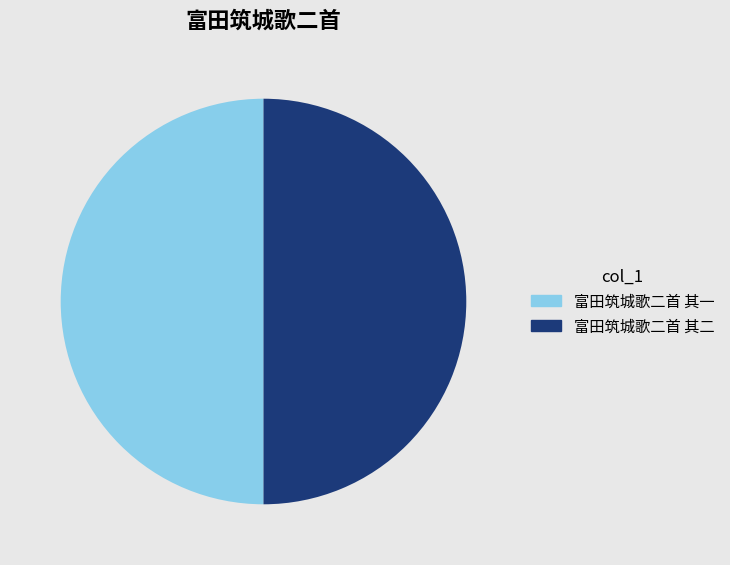

Is it true that 富田筑城歌二首 其二 is 50% of the pie?

True